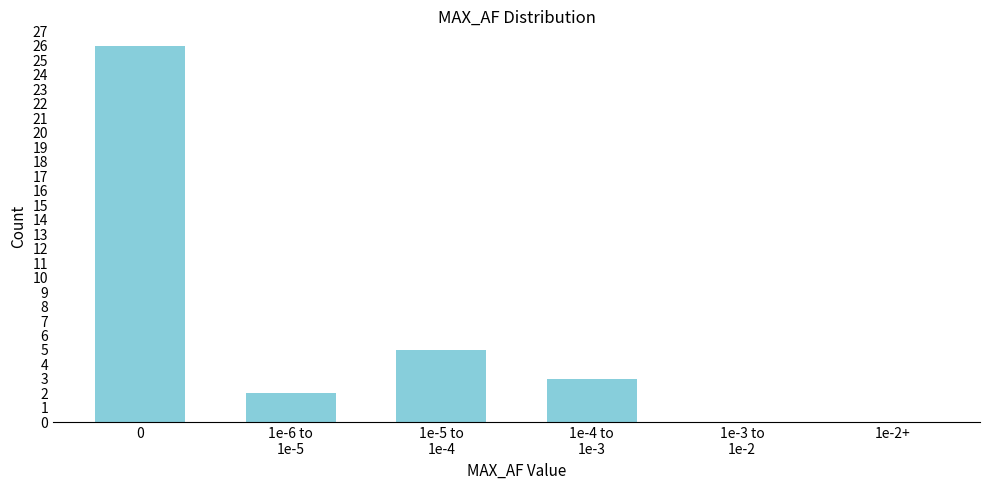

The chart shows a value of 26 at 0. True or false?

True